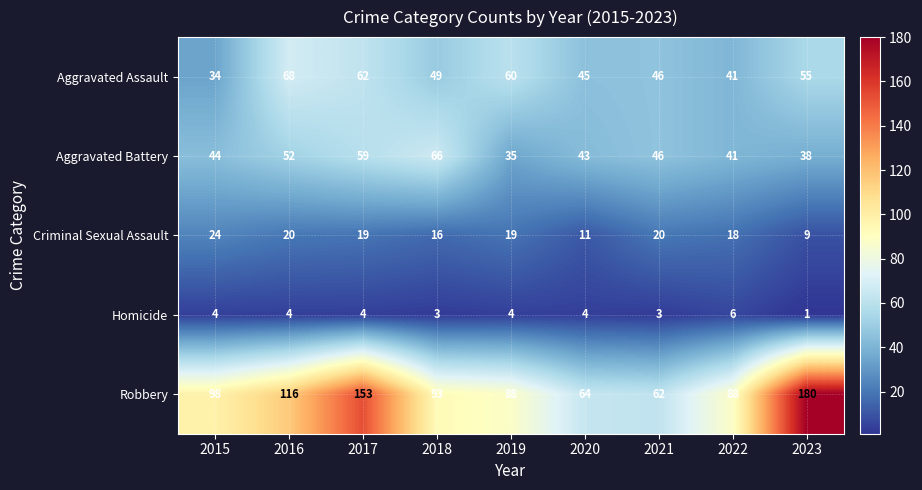

Which series has the largest total across all categories?

Robbery